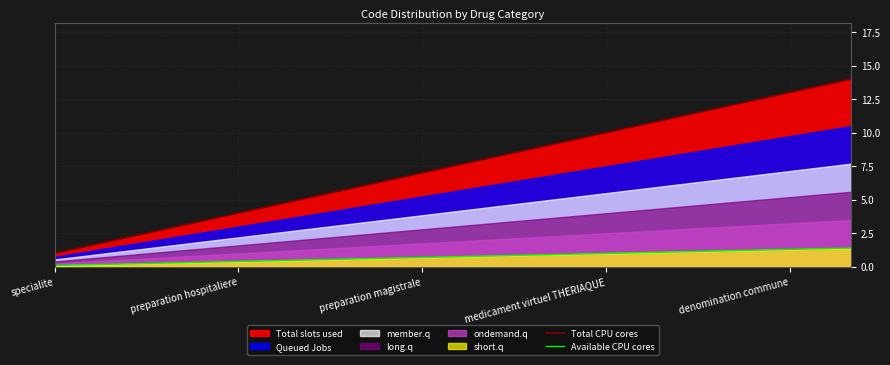

How many data points in Total CPU cores are above 8?

6